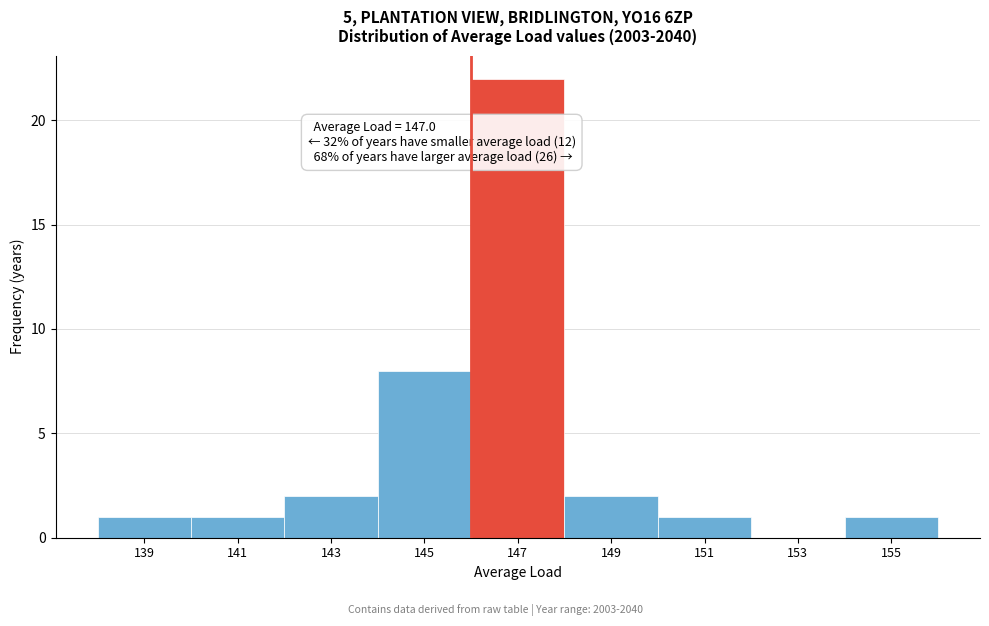

Reading right to left, transcribe all the data shown in this chart.

155=1	153=0	151=1	149=2	147=22	145=8	143=2	141=1	139=1